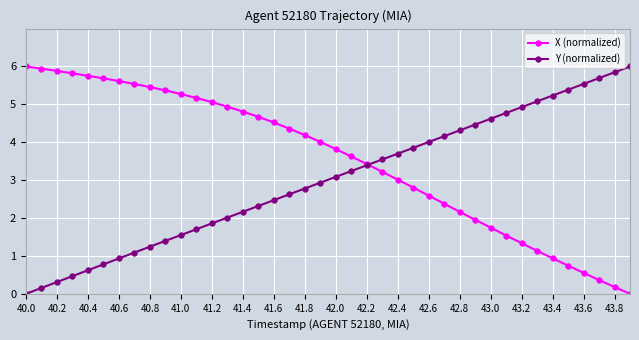

What is the highest value of the X (normalized) series?

6.0